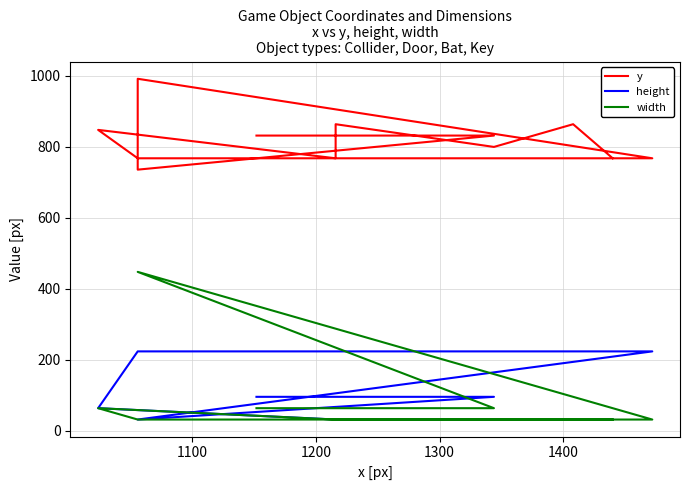

Which series has the widest spread of values?

width